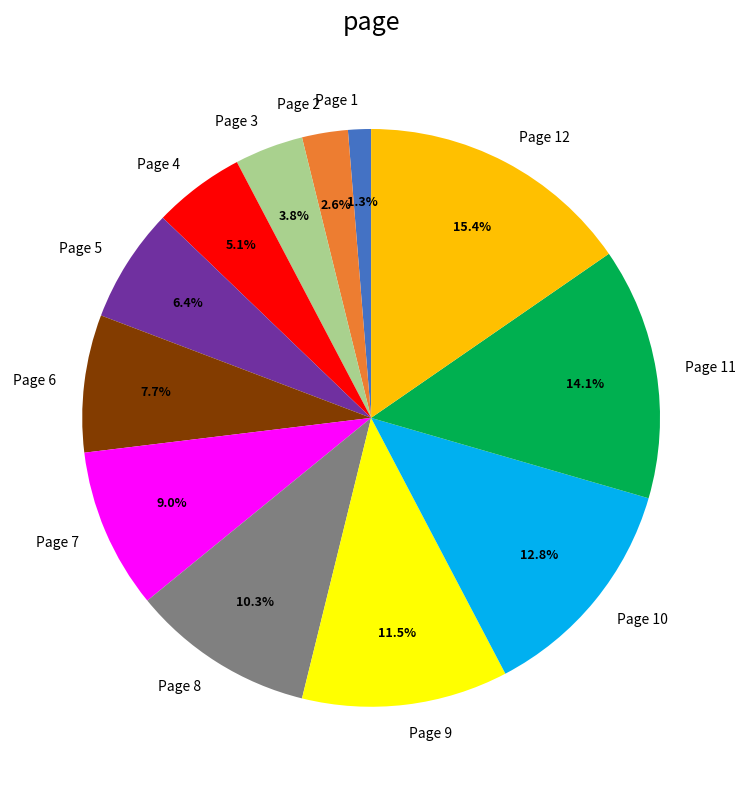

Is Page 3 the majority of the pie?

No